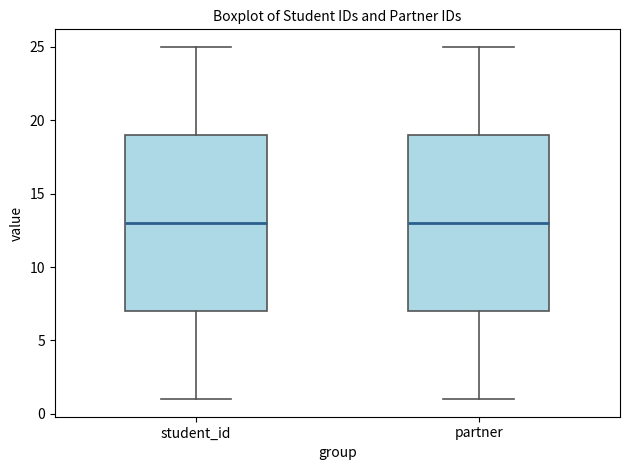

Reading left to right, transcribe this box plot: for each box, give where its median line is, the range the box spans, and where its two whiskers end, as read against the y-axis. The values are not printed on the chart, so give them approximately, as read against the axis.

student_id: median 13, box 7 to 19, whiskers 1 to 25
partner: median 13, box 7 to 19, whiskers 1 to 25